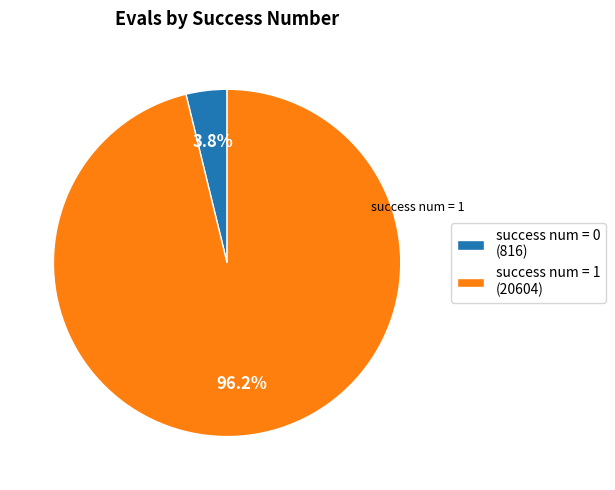

What portion of the pie excludes success num = 0 (816)?

96.2%